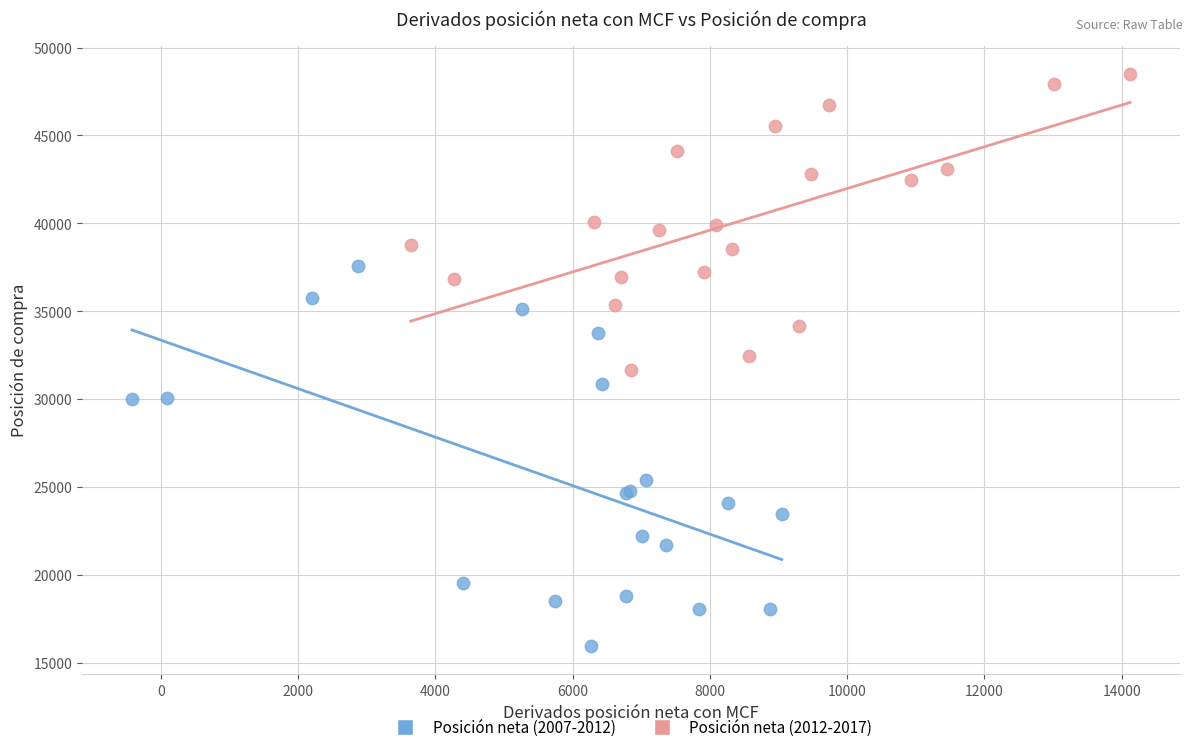

Which series contains the highest Y value?

Posición neta (2012-2017)